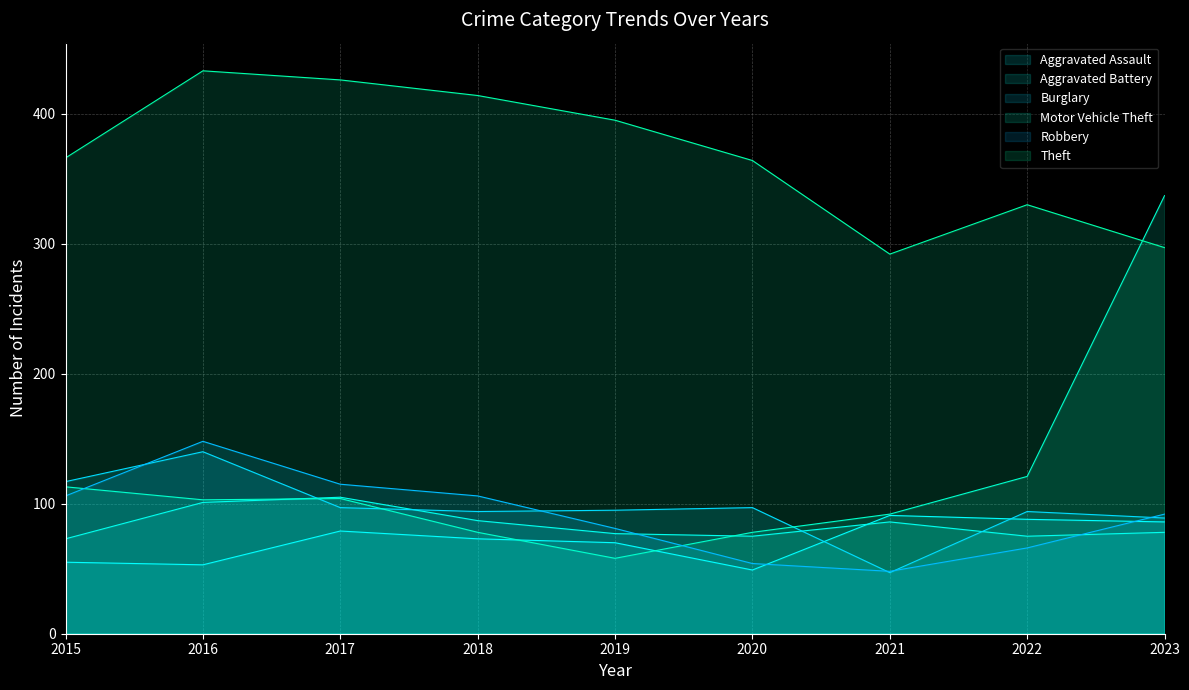

Where does the Aggravated Assault series first go above 73?

2017